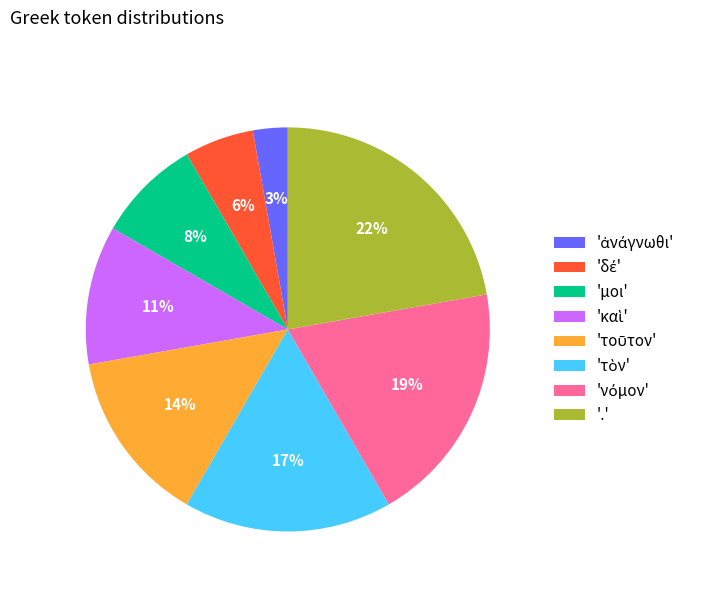

To the nearest percent, what is the difference between the largest and smallest slice percentages?

19%